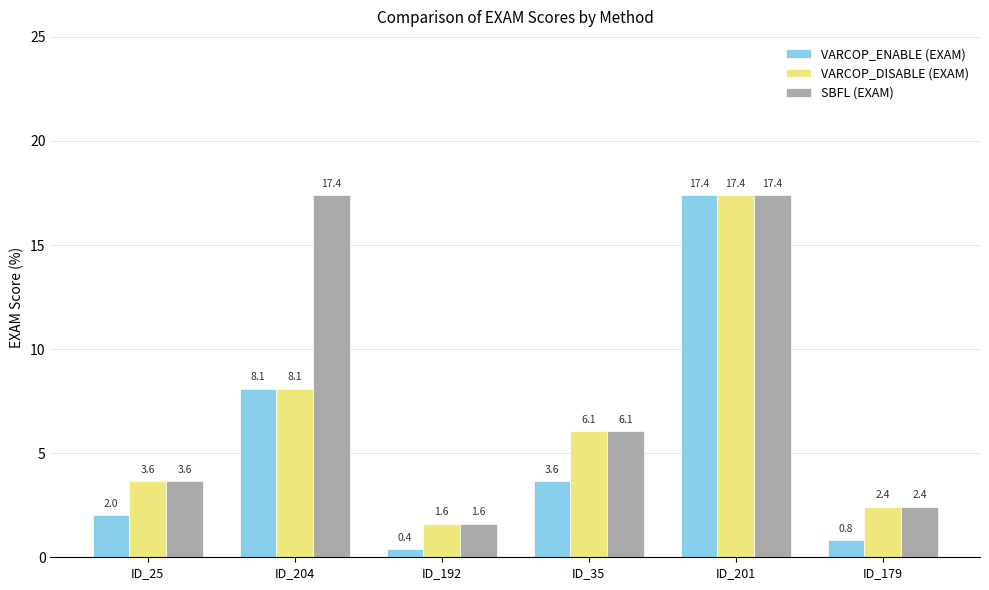

Reading left to right, what are all the values shown in this chart?

VARCOP_ENABLE (EXAM): 2.0	8.1	0.4	3.6	17.4	0.8
VARCOP_DISABLE (EXAM): 3.6	8.1	1.6	6.1	17.4	2.4
SBFL (EXAM): 3.6	17.4	1.6	6.1	17.4	2.4